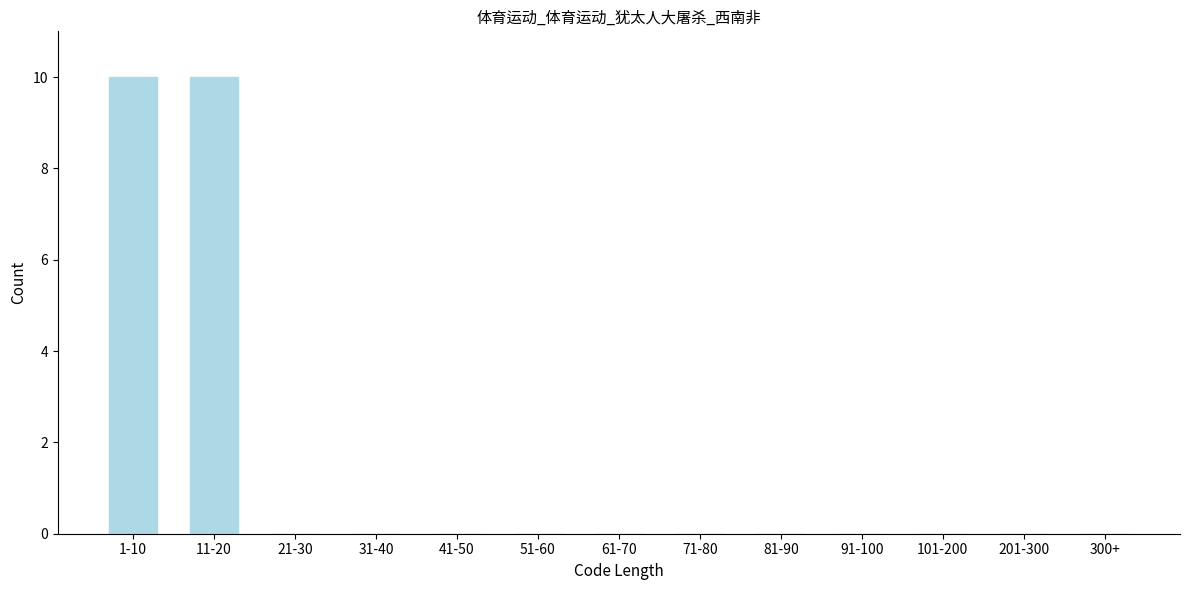

Reading right to left, what are all the values shown in this chart?

300+=0	201-300=0	101-200=0	91-100=0	81-90=0	71-80=0	61-70=0	51-60=0	41-50=0	31-40=0	21-30=0	11-20=10	1-10=10